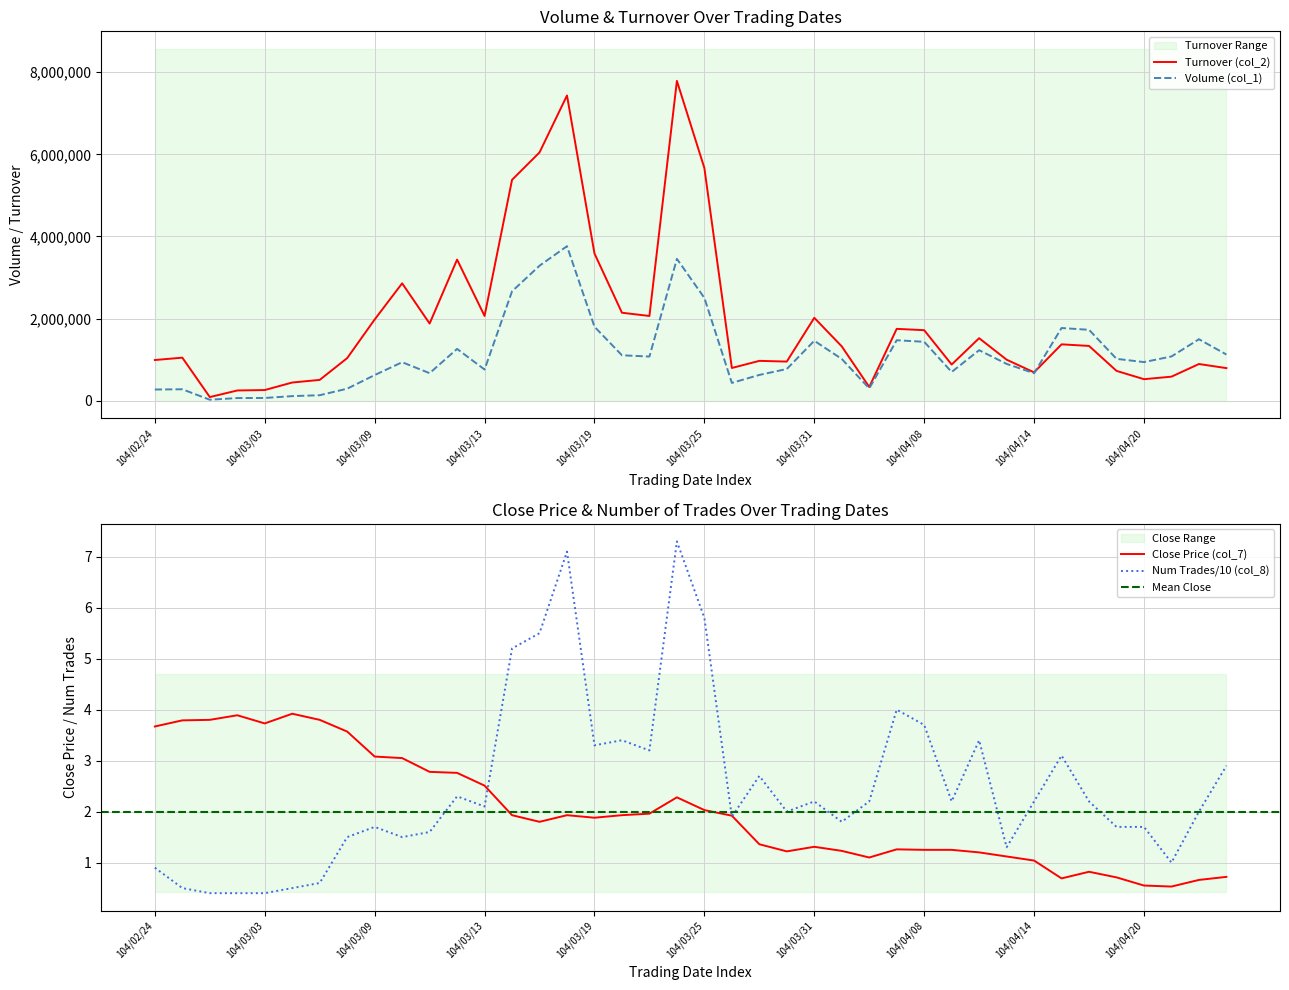

What is the label of the 29th point from the right?

104/03/12